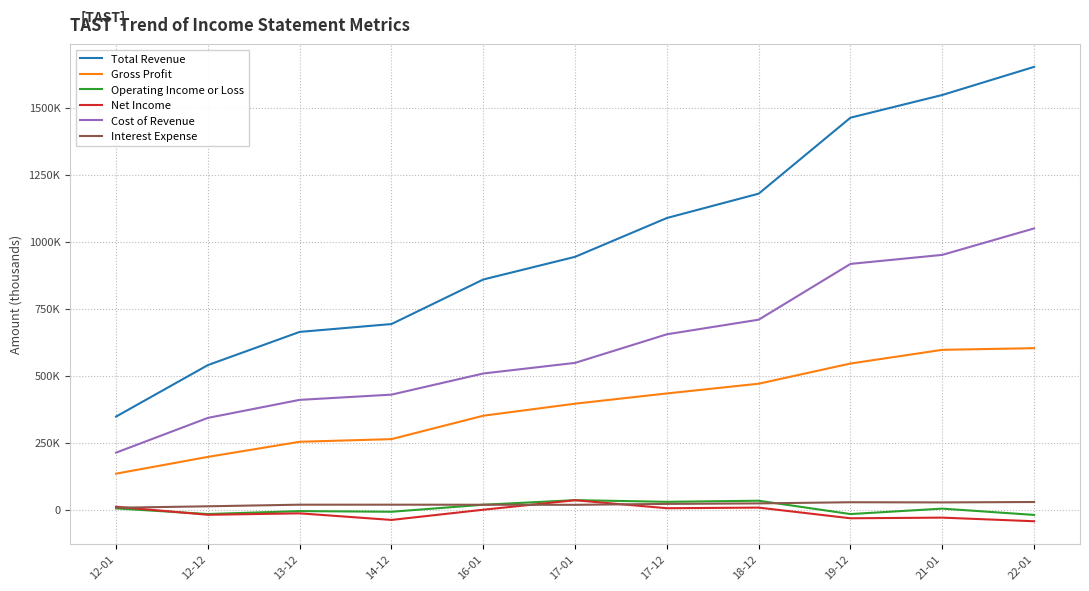

What is the difference between the maximum and minimum values in the Net Income series?

78400